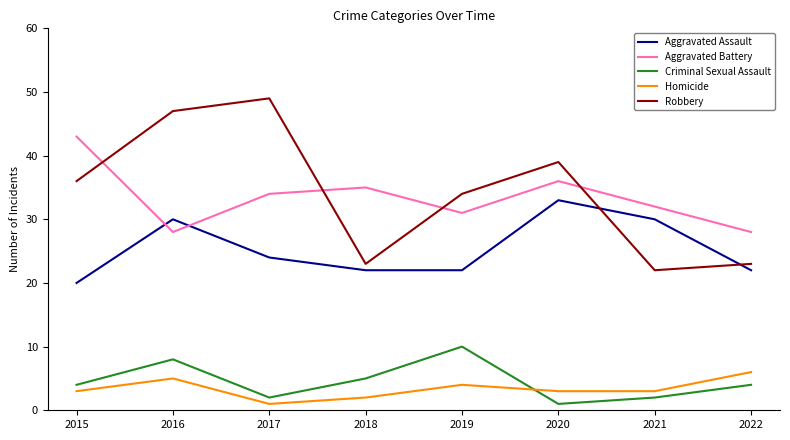

The Aggravated Battery series shows 13 at 2017. True or false?

False